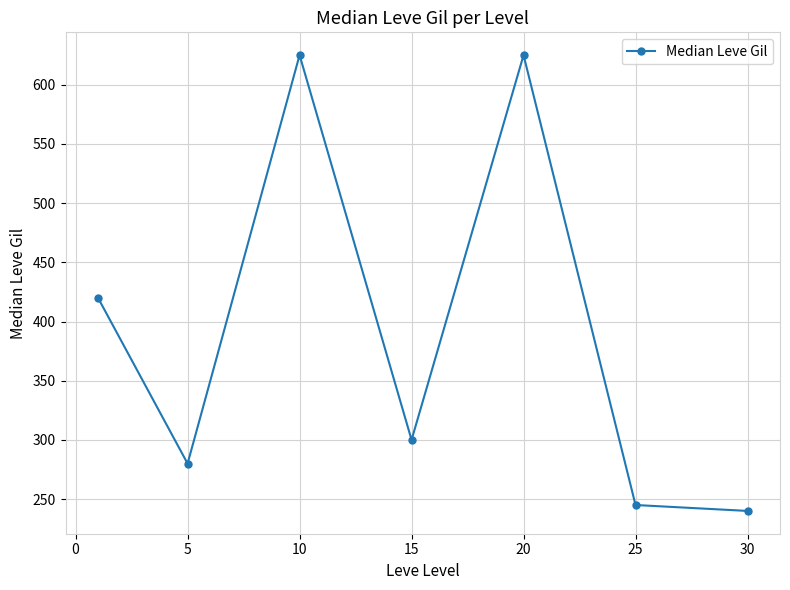

Is this an area chart (filled region under the line)?

No